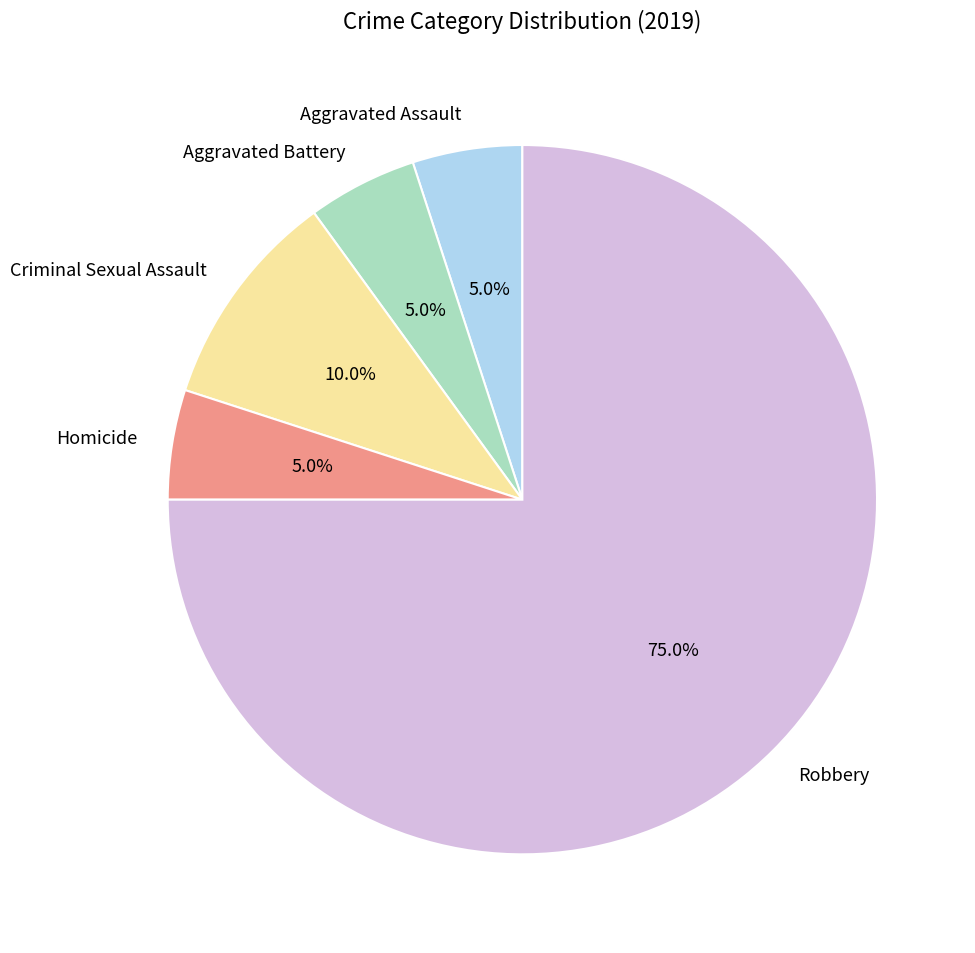

Is the sum of Aggravated Battery and Homicide greater than half?

No